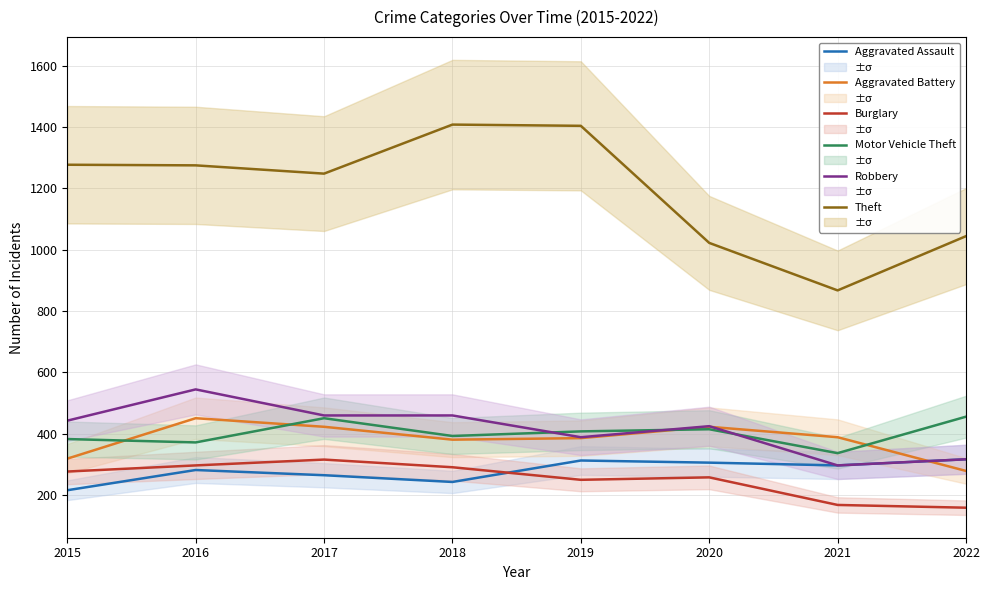

Is the value of Theft at 2018 greater than the value of Motor Vehicle Theft at 2022?

Yes